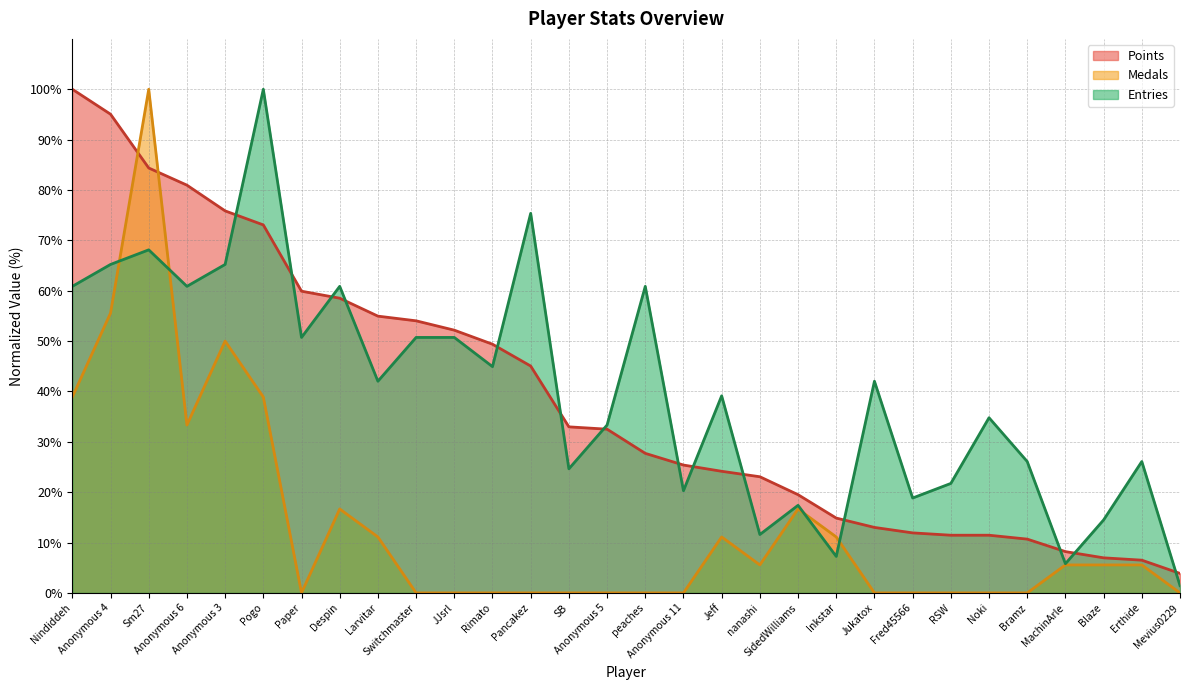

How many values in the Points series are below 32?

15